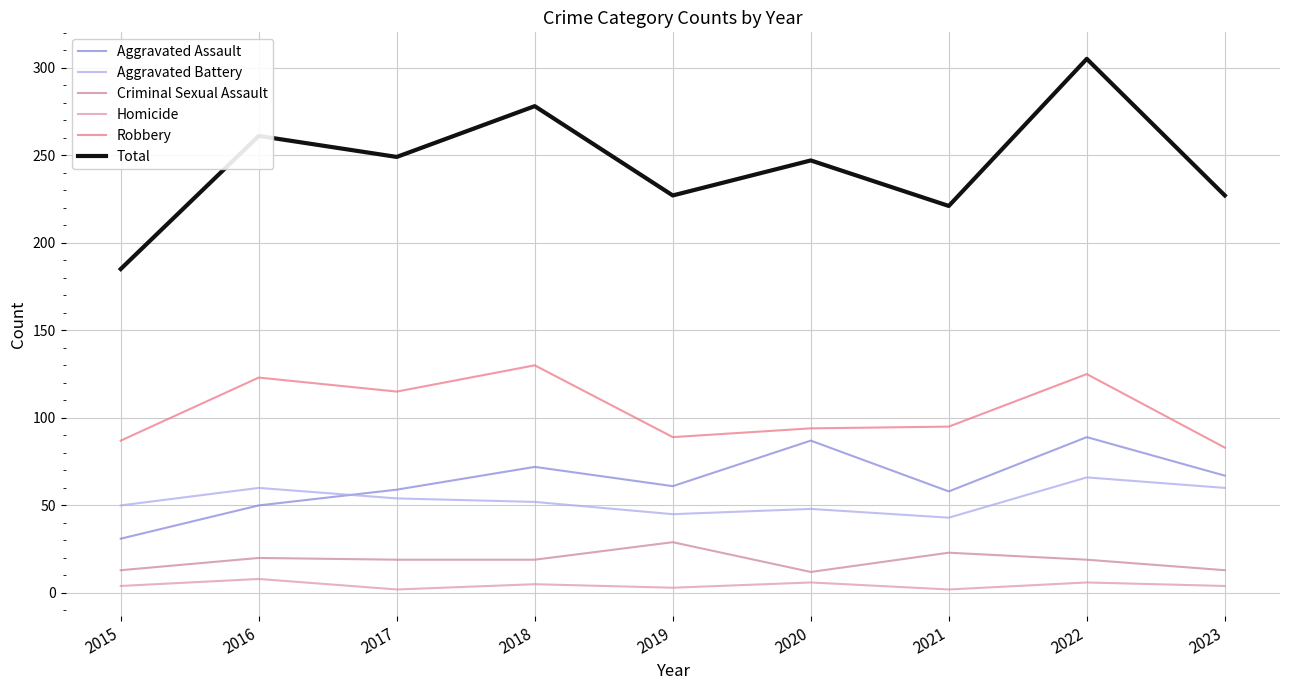

How many lines are shown in the chart?

6